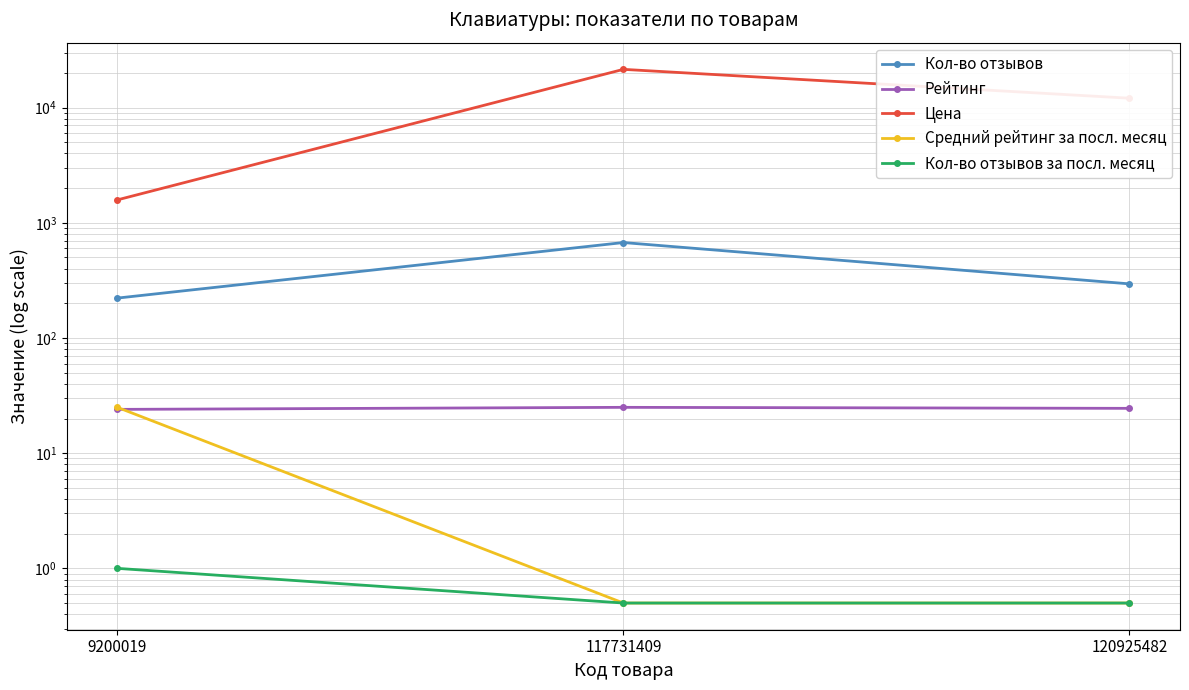

What is the difference between the Кол-во отзывов за посл. месяц values at 9200019 and 117731409?

0.5